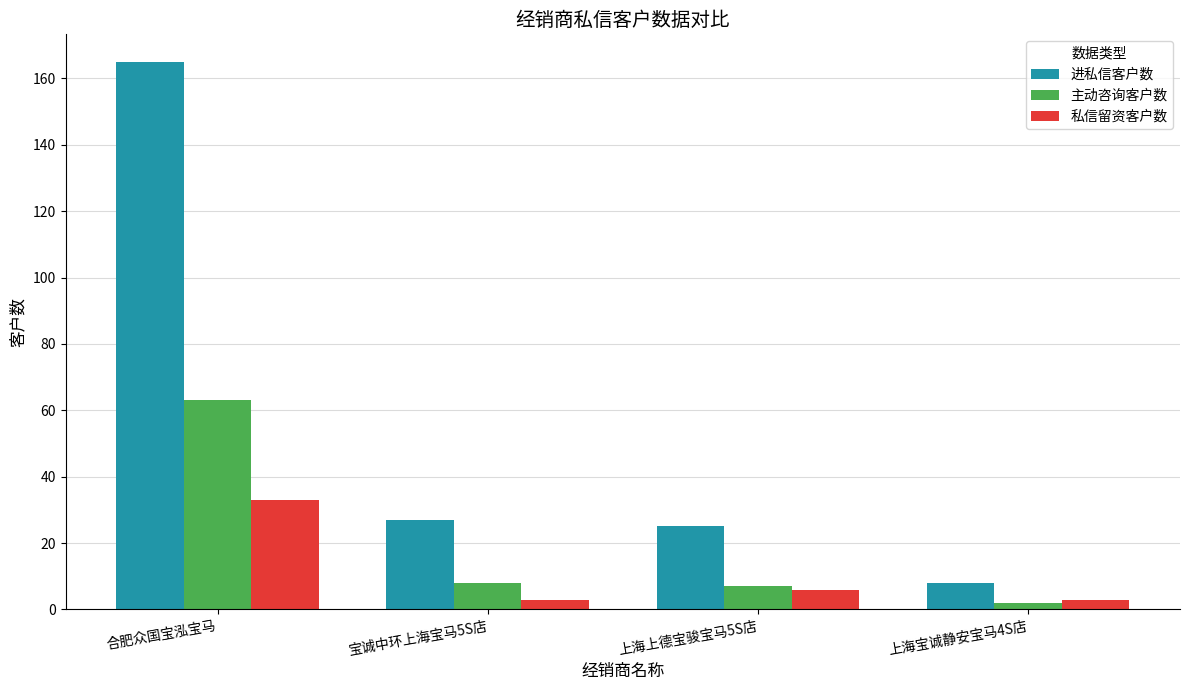

What is the difference between the 主动咨询客户数 values at 上海上德宝骏宝马5S店 and 合肥众国宝泓宝马?

56